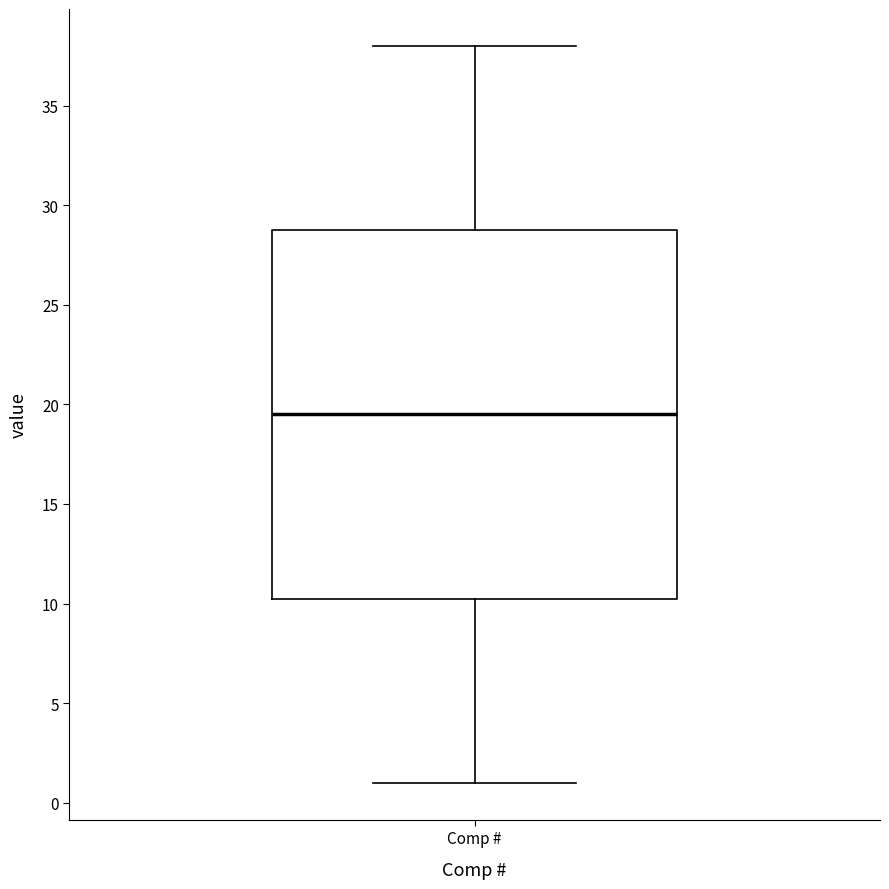

Where does the median line of the box for Comp # sit on the y-axis? The values are not printed on the chart, so give them approximately, as read against the axis.

19.5